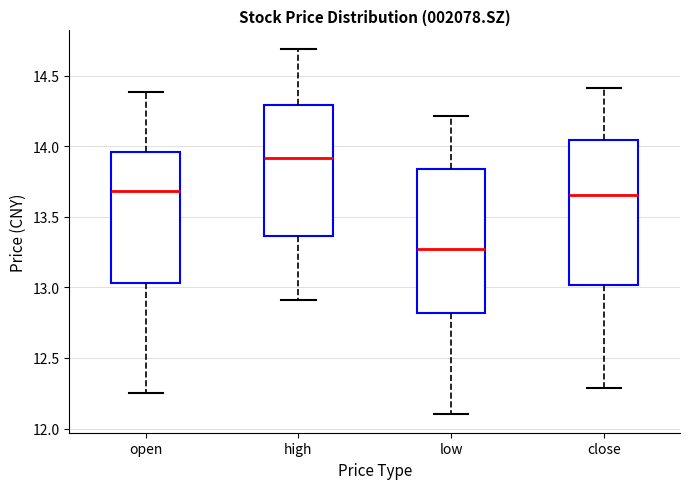

Reading left to right, read every box against the y-axis: the position of its median line, the range the box covers, and the ends of its whiskers. The values are not printed on the chart, so give them approximately, as read against the axis.

open: median 13.70, box 13.05 to 13.95, whiskers 12.25 to 14.40
high: median 13.90, box 13.35 to 14.30, whiskers 12.90 to 14.70
low: median 13.25, box 12.80 to 13.85, whiskers 12.10 to 14.20
close: median 13.65, box 13.00 to 14.05, whiskers 12.30 to 14.40